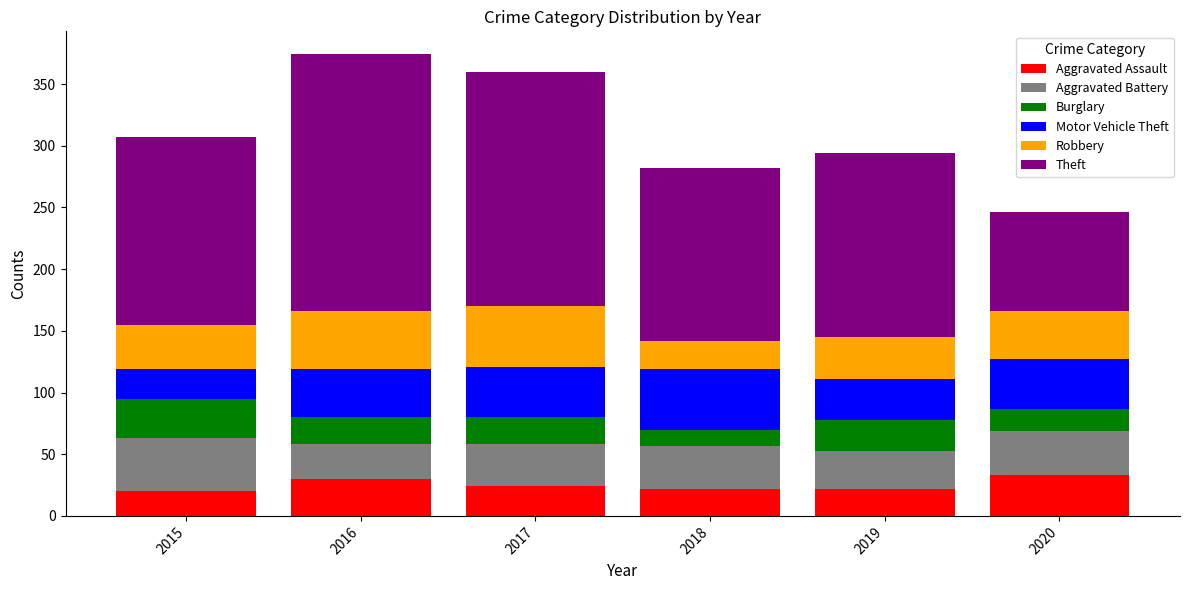

What is the total value across all series at 2017?

360